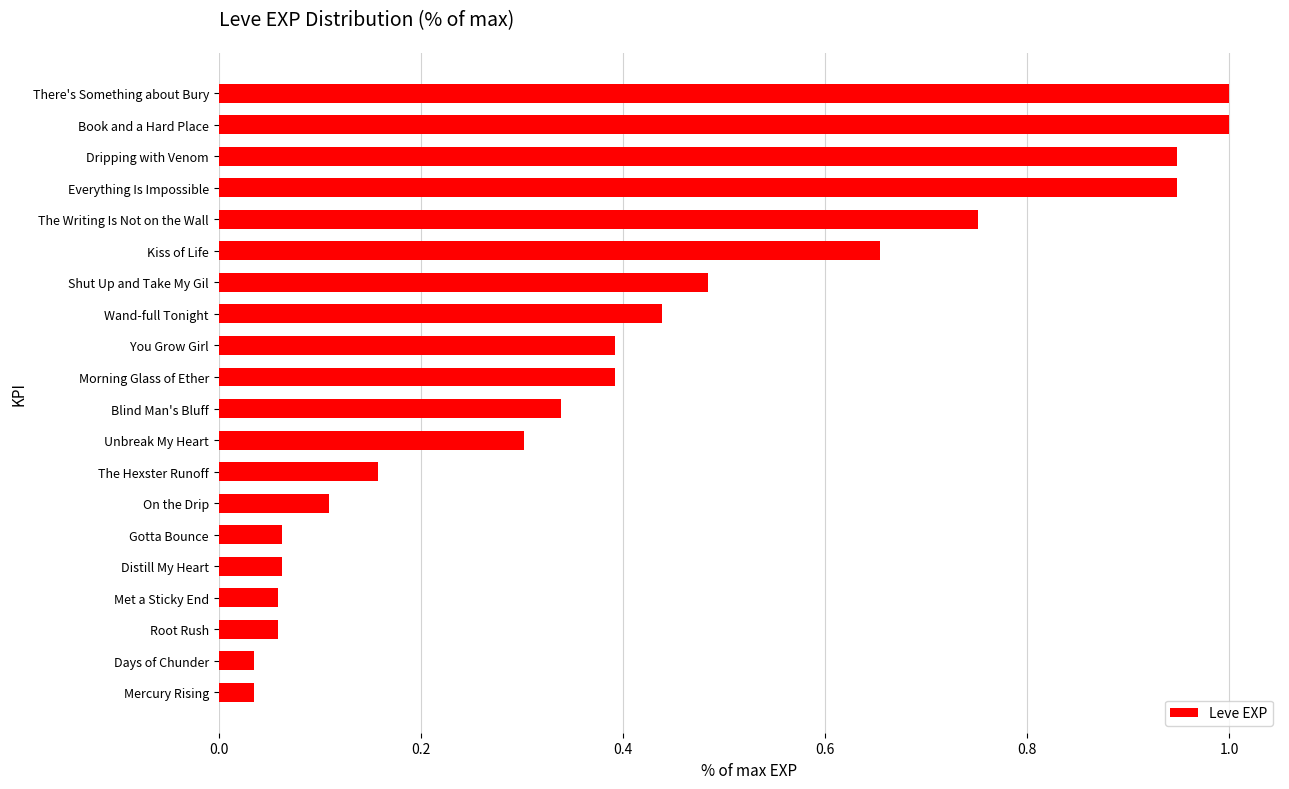

What is the maximum value shown in the chart?

1.0